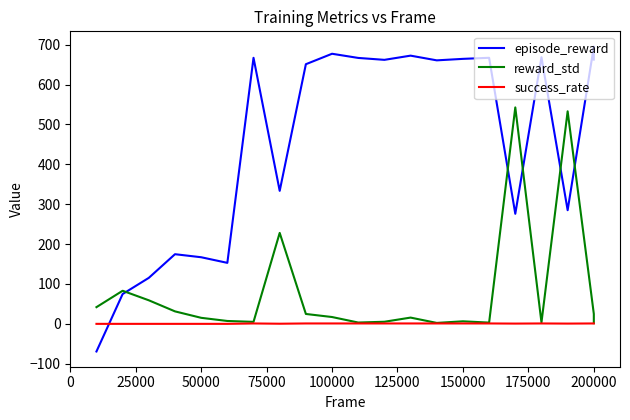

True or false: success_rate and reward_std intersect in this chart.

False